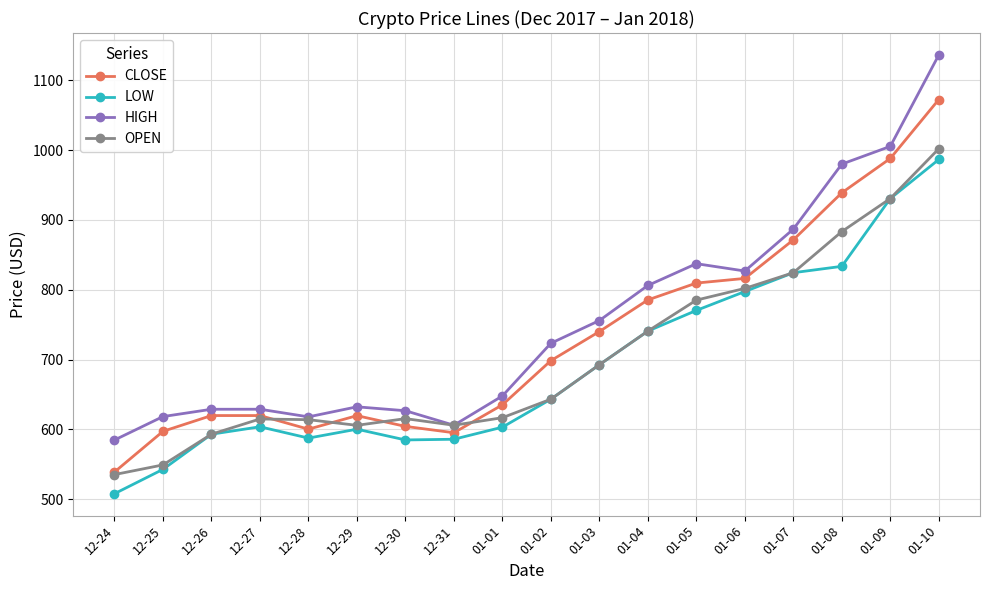

Is it true that HIGH equals 1147.6 at 01-05?

False